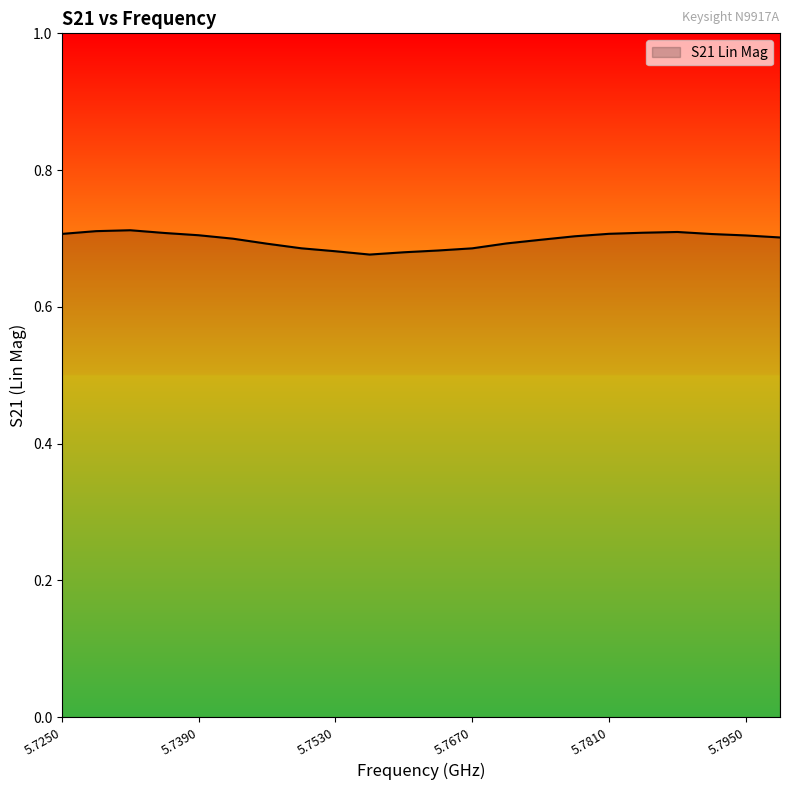

Count the number of data series in this chart.

1